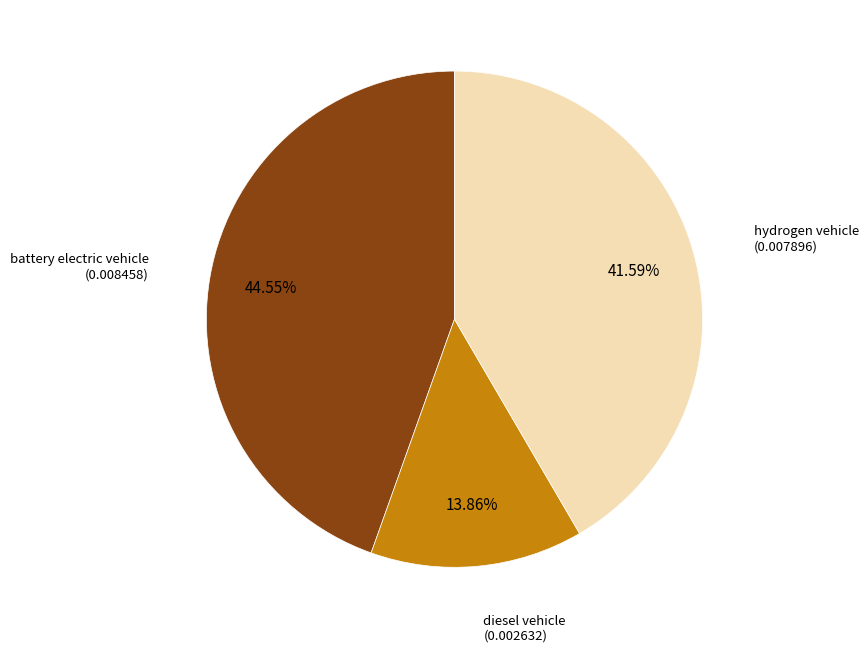

True or false: hydrogen vehicle accounts for 29% of the total.

False